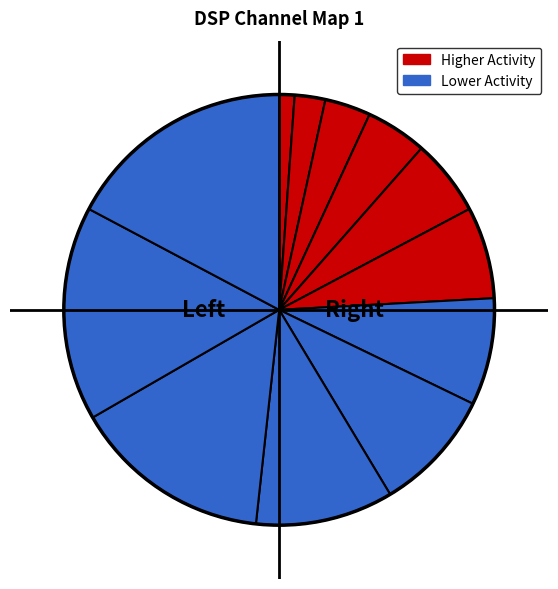

How many slices are in this pie chart?

12